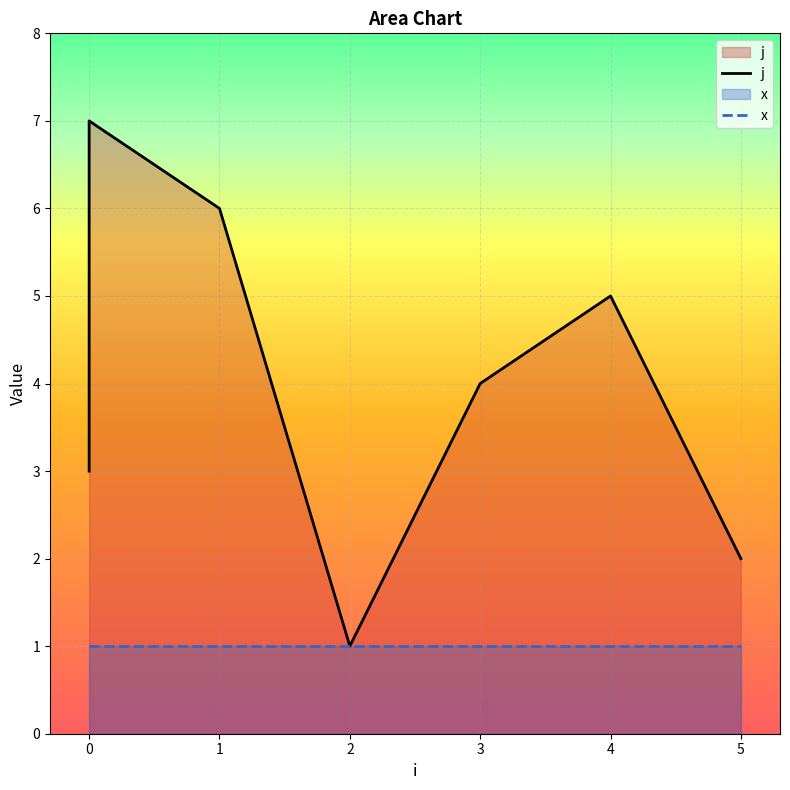

Is it true that the value at 4 is 8?

False